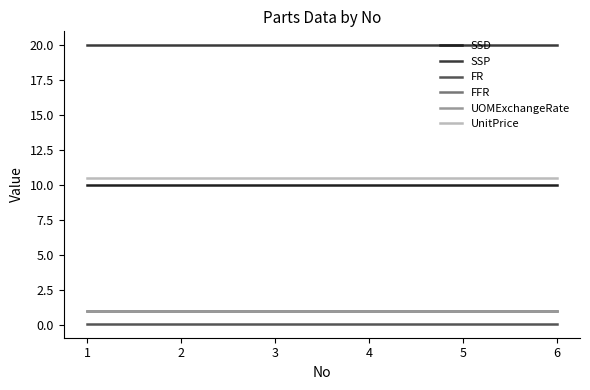

How many lines are shown in the chart?

6